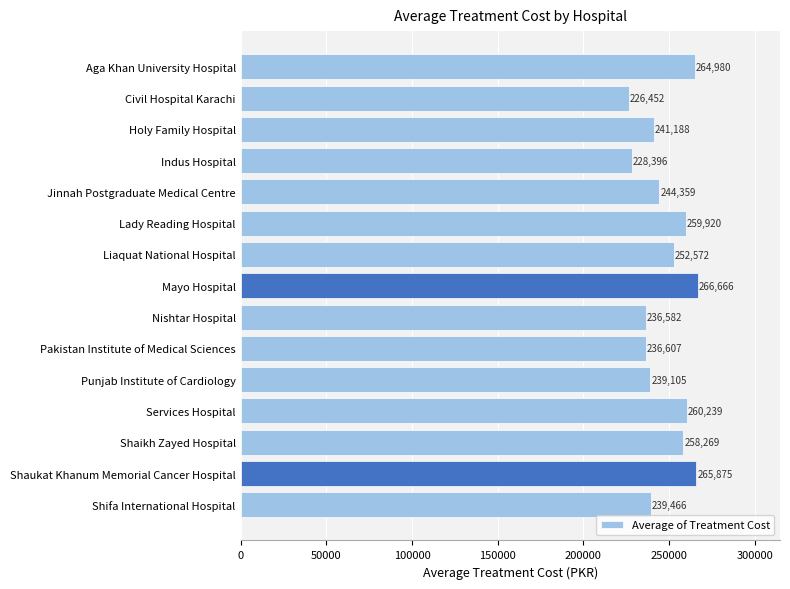

Does the chart contain stacked bars?

No